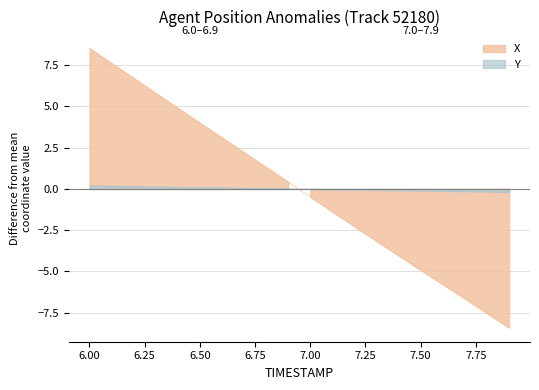

At how many categories does at least one series exceed -1?

20